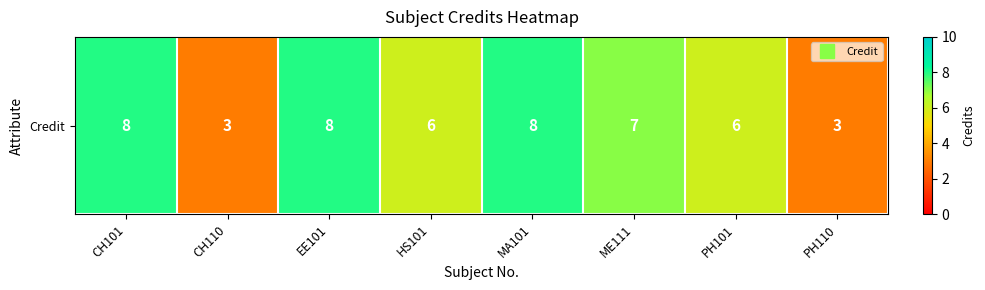

What is the greatest value displayed?

8